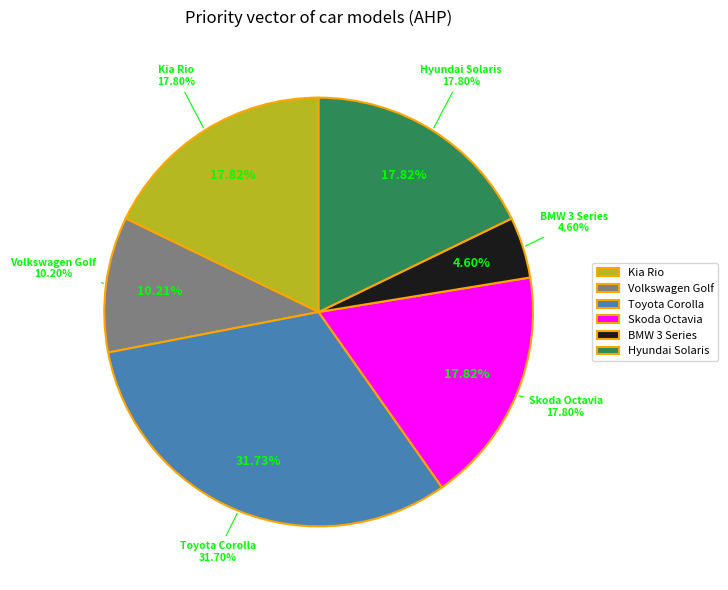

Between Kia Rio and Volkswagen Golf, which is larger?

Kia Rio